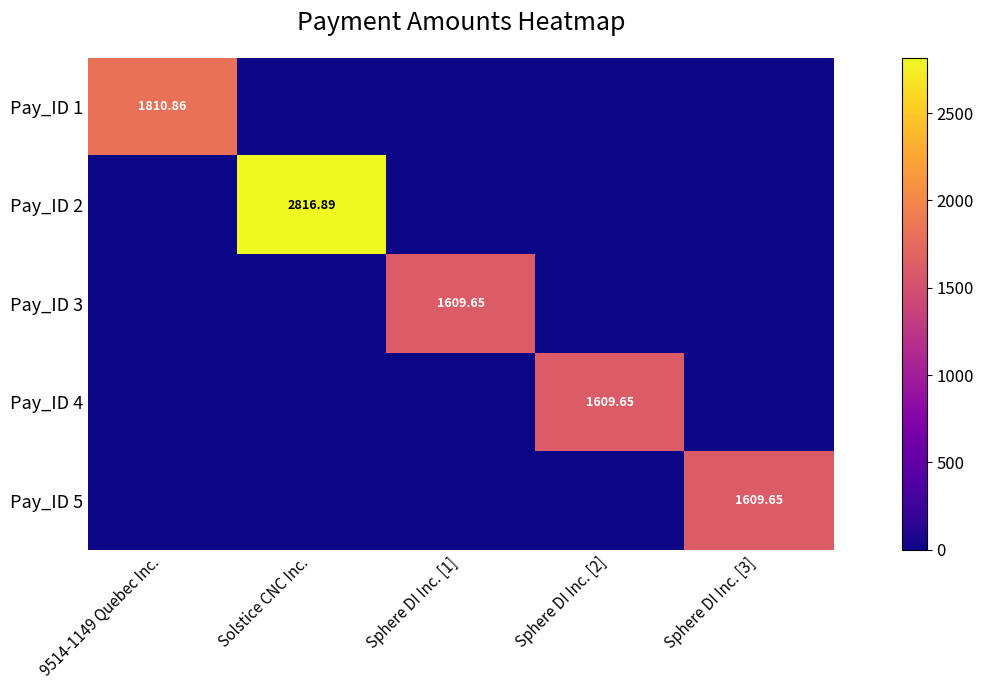

Where is Pay_ID 3 nearest to the value 804?

9514-1149 Quebec Inc.